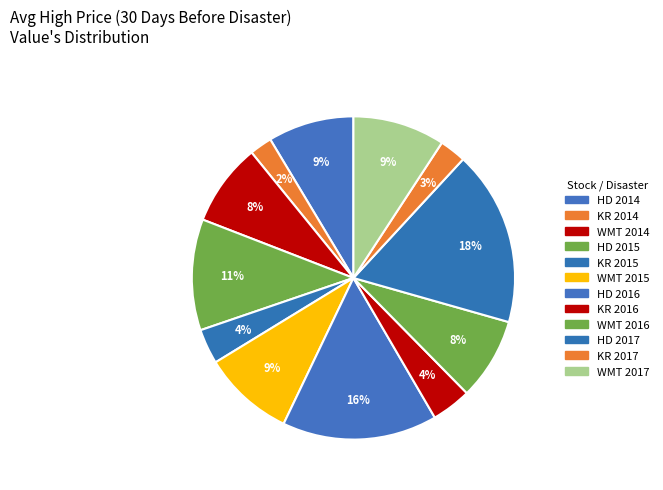

What is the largest slice in the pie chart?

Home Depot   